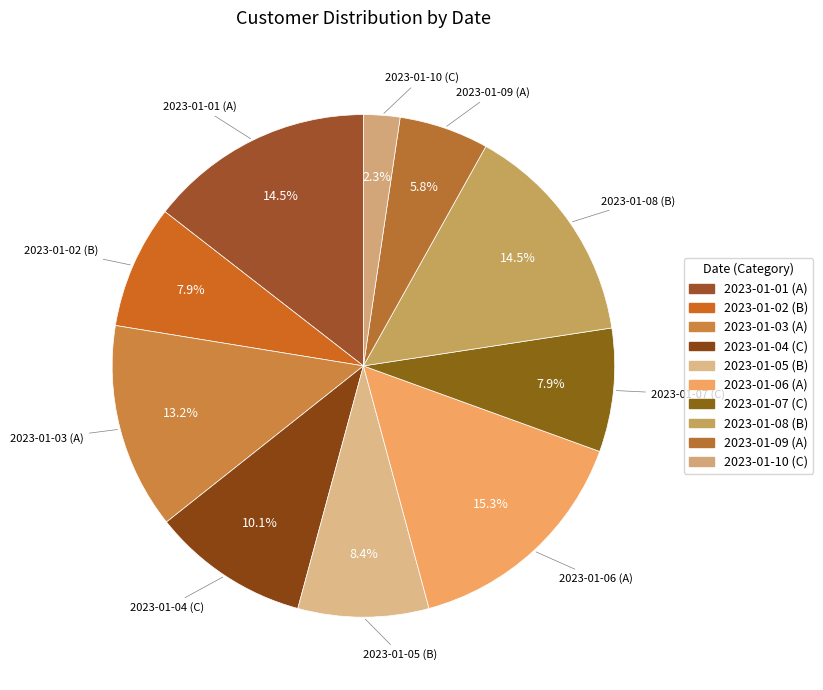

Approximately how many times larger is the value at 2023-01-04 (C) compared to 2023-01-08 (B)?

0.7